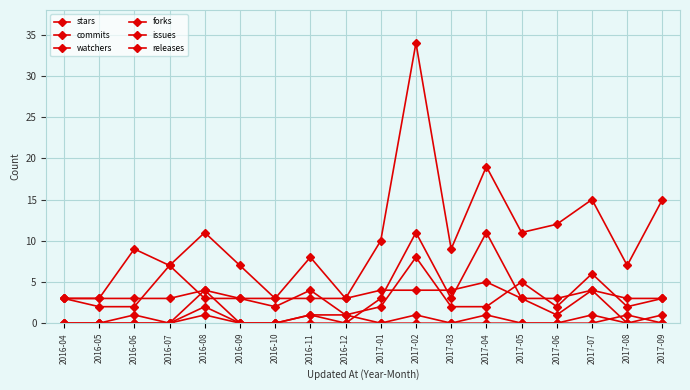

How many data points does each series have?

18